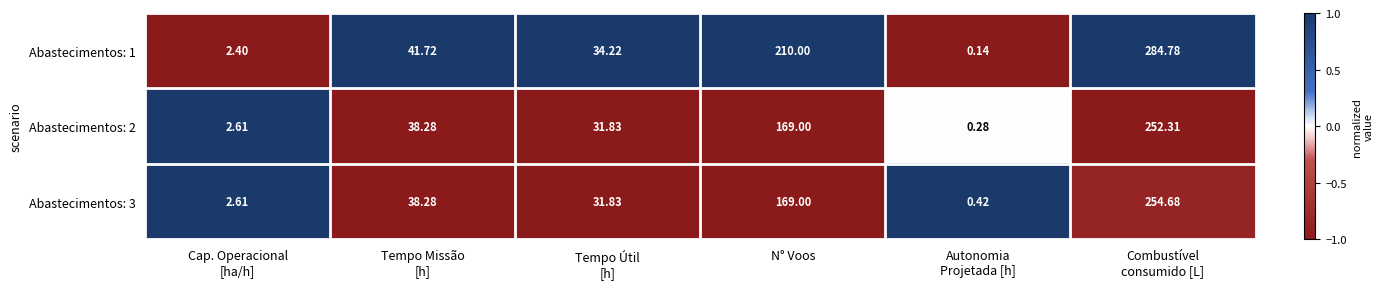

List the series in order of their peak value, highest first.

Abastecimentos: 1, Abastecimentos: 3, Abastecimentos: 2